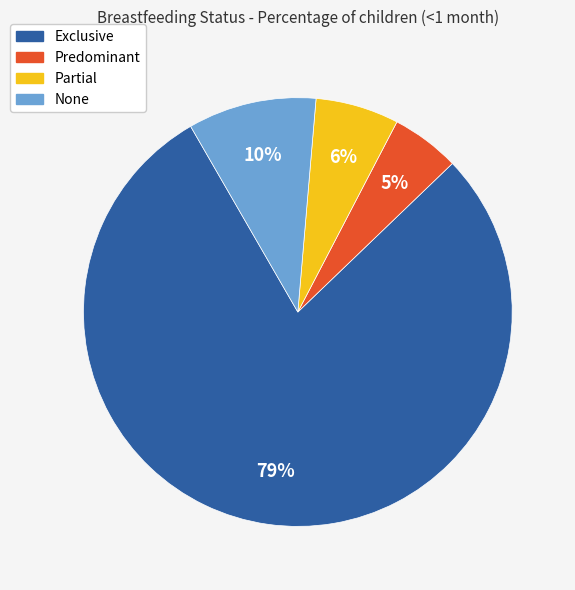

Which category has the biggest portion of the pie?

Exclusive